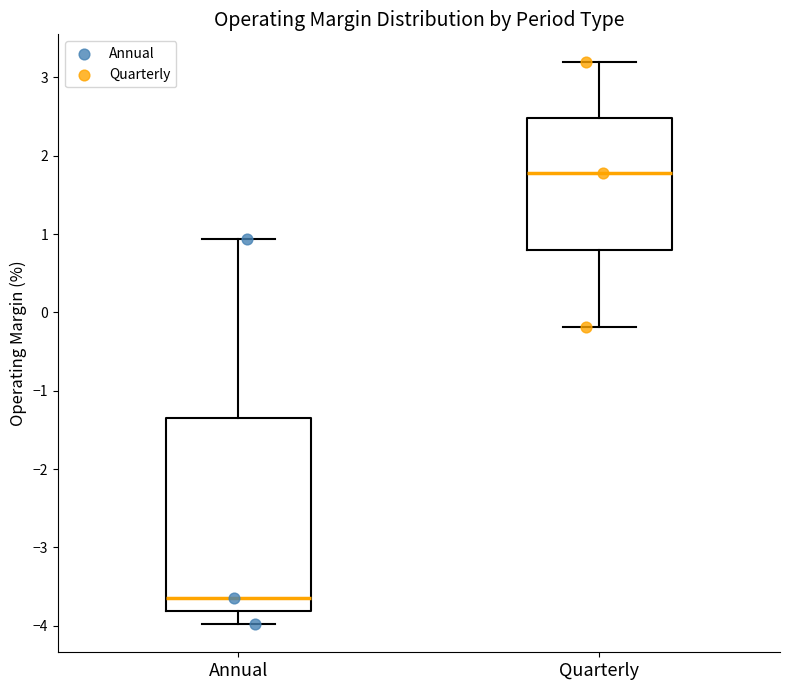

Reading left to right, read every box against the y-axis: the position of its median line, the range the box covers, and the ends of its whiskers. The values are not printed on the chart, so give them approximately, as read against the axis.

Annual: median -3.6, box -3.8 to -1.3, whiskers -4.0 to 0.9
Quarterly: median 1.8, box 0.8 to 2.5, whiskers -0.2 to 3.2